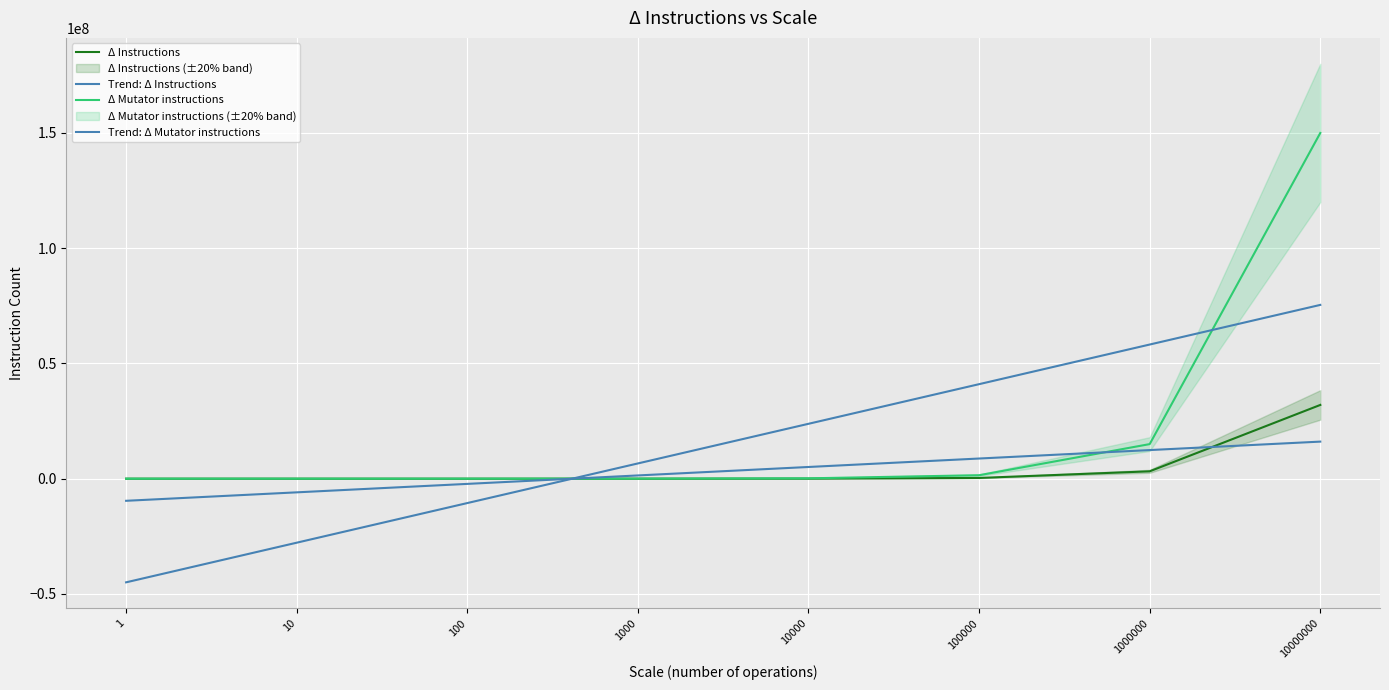

How many negative values does the Trend: Δ Mutator instructions series have?

3